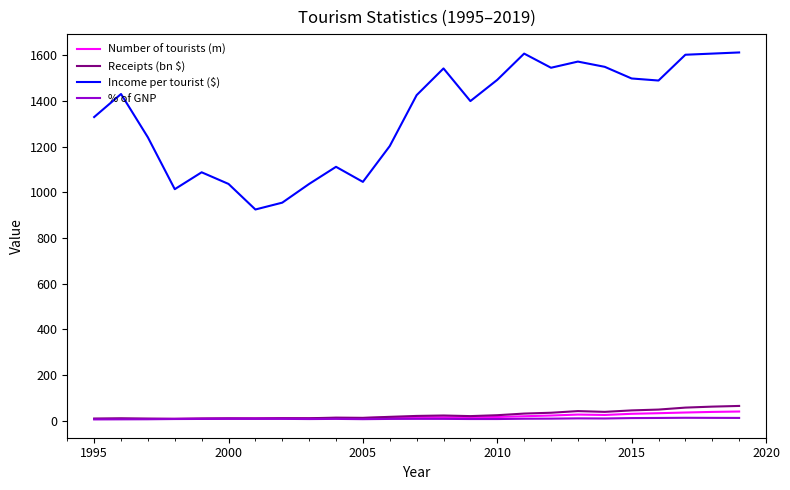

How many lines are shown in the chart?

4